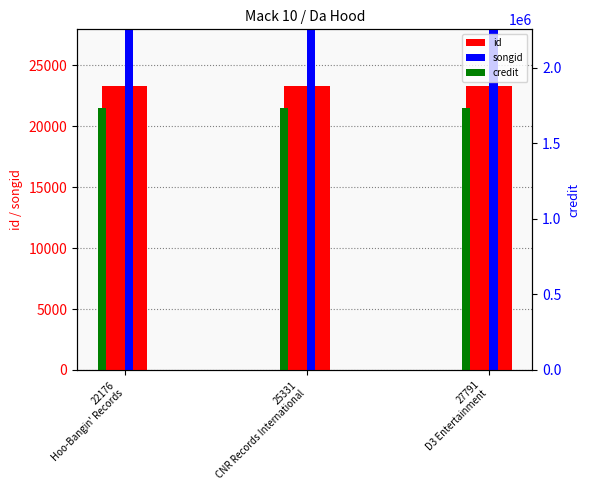

The credit series shows 429886 at 22176
Hoo-Bangin' Records. True or false?

False